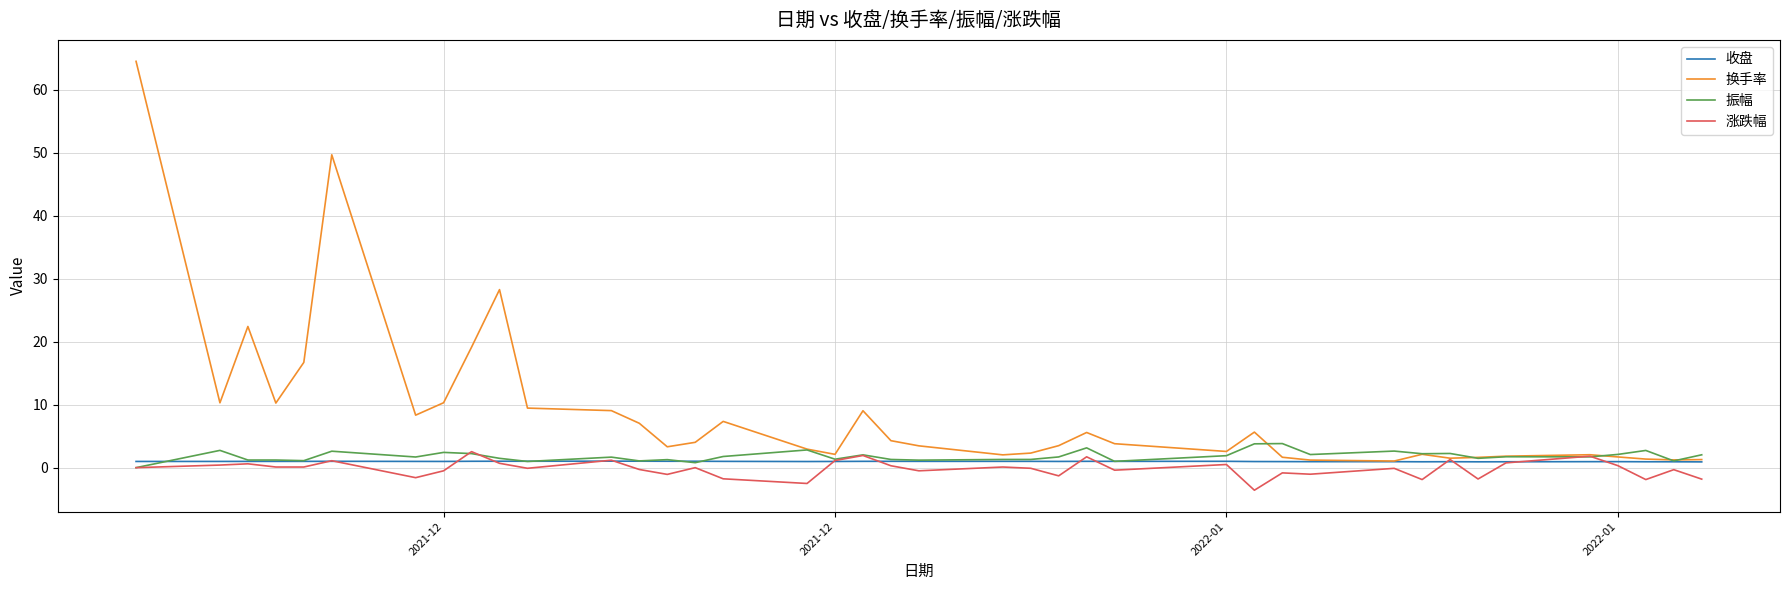

What is the minimum value shown in the chart?

-3.6